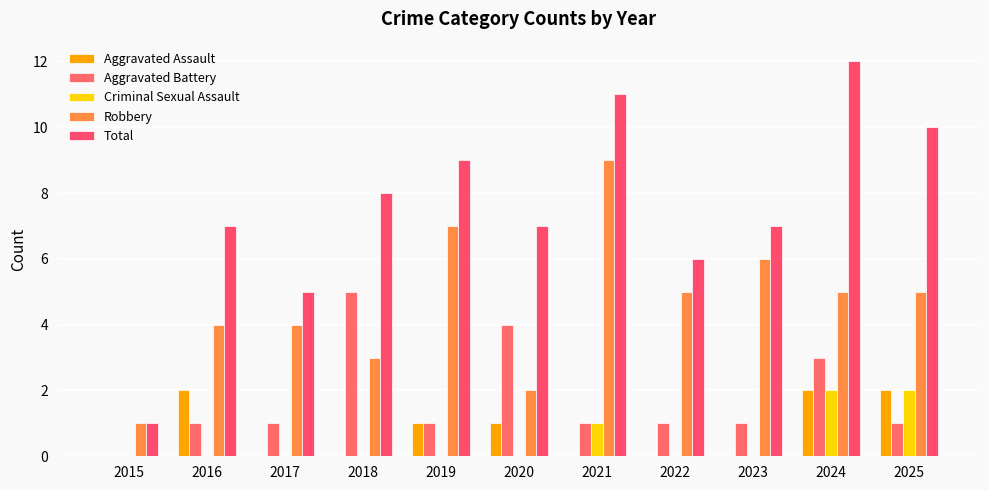

How many data points does each series have?

11